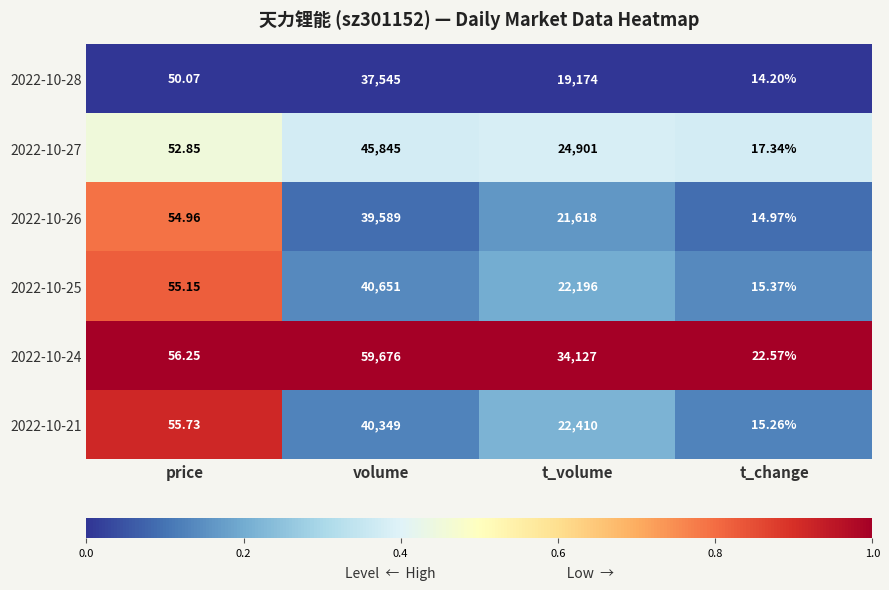

At which label does 2022-10-21 first exceed 22410?

volume